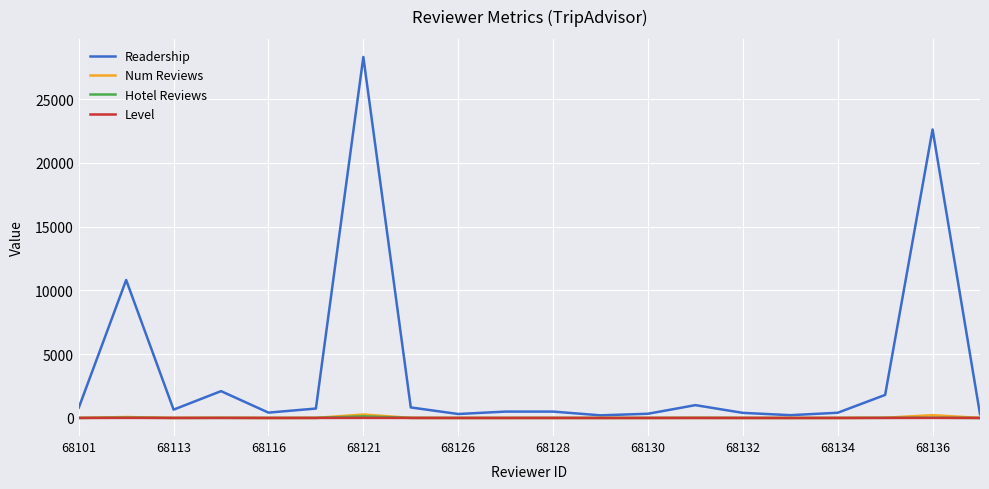

Which series has the widest spread of values?

Readership